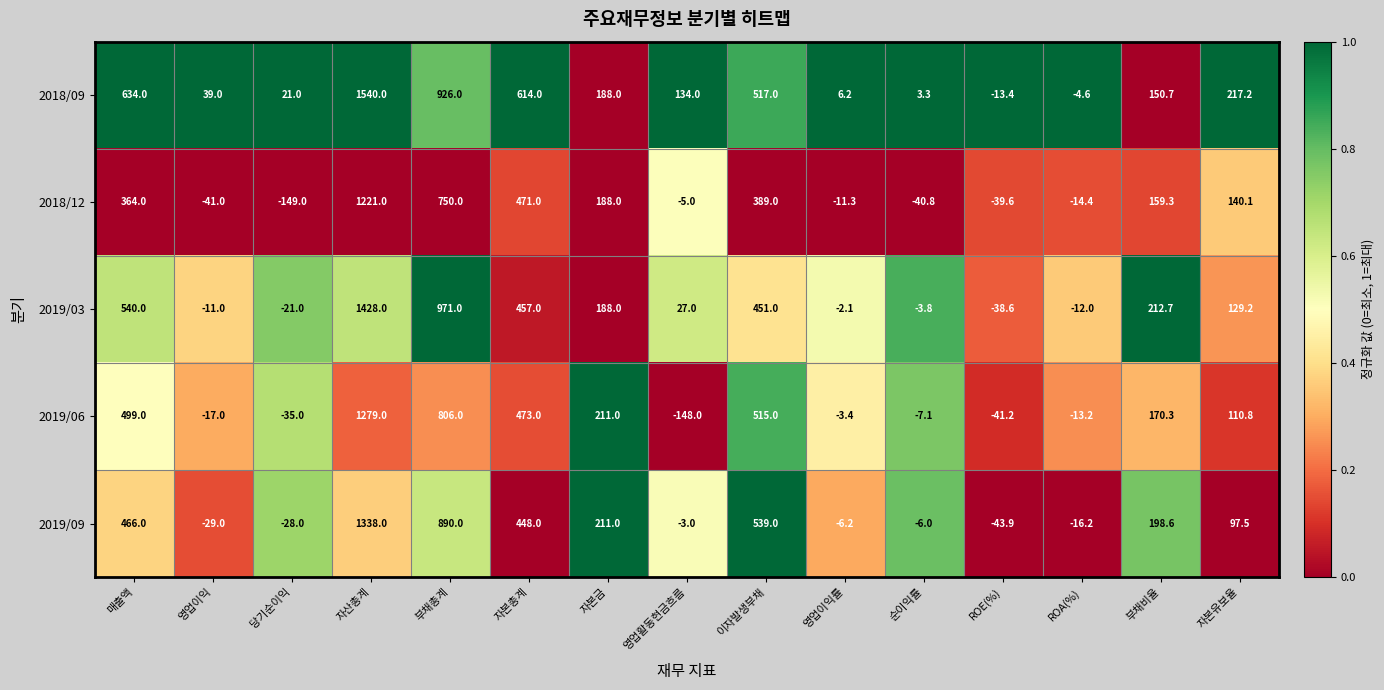

Which series has the widest spread of values?

2018/09